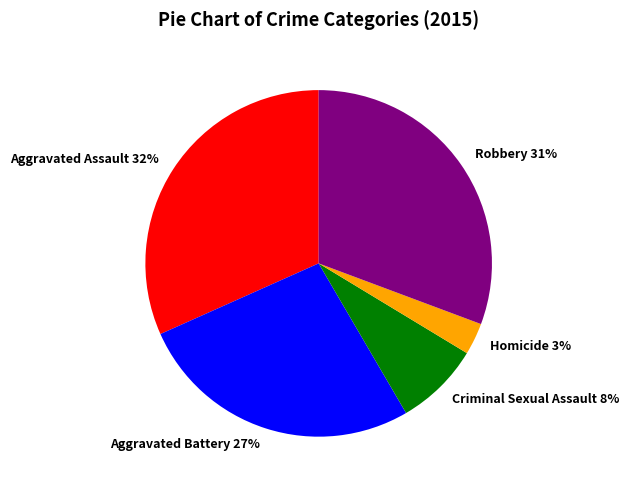

Does Robbery account for over 50% of the chart?

No